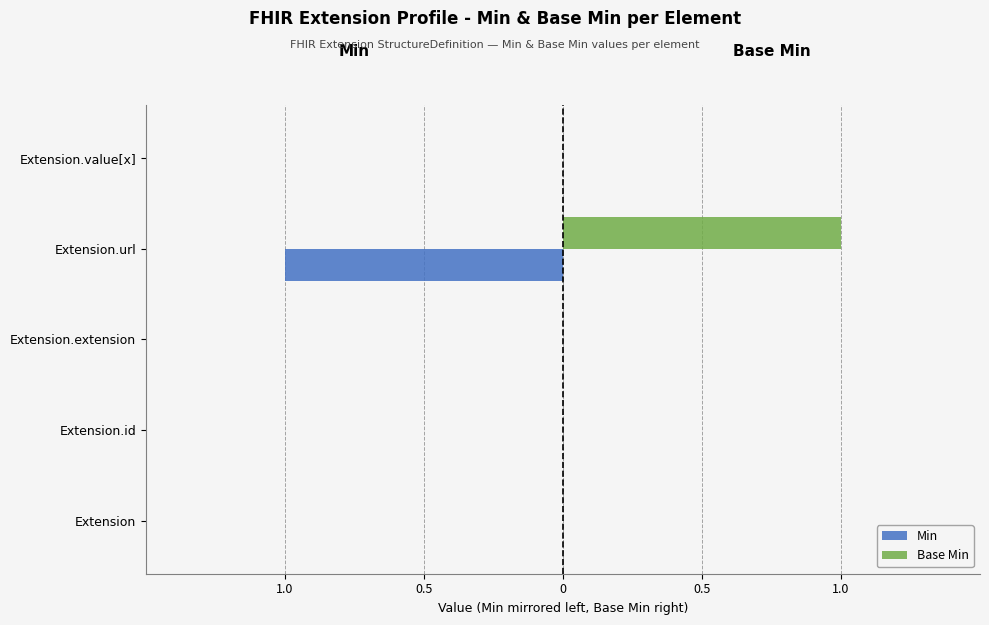

What are all the series names shown in the legend?

Min, Base Min